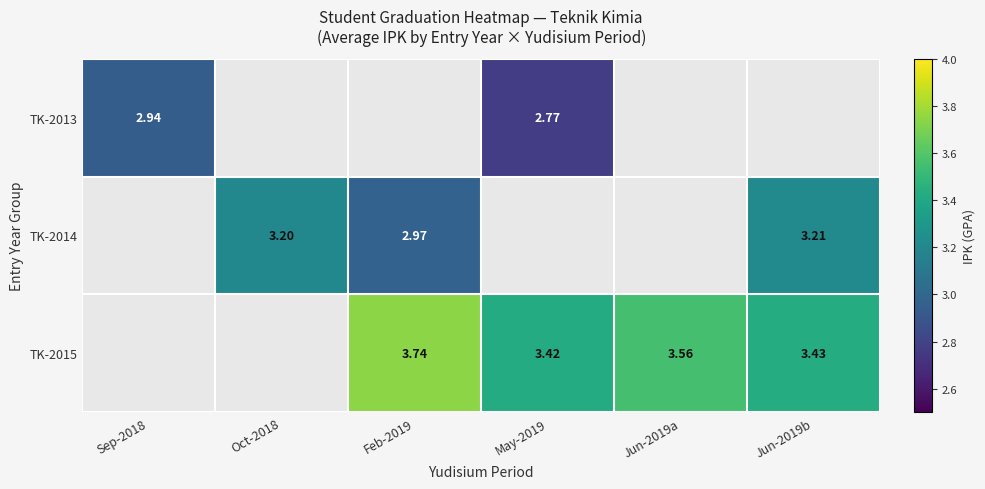

What is the smallest value displayed?

2.8